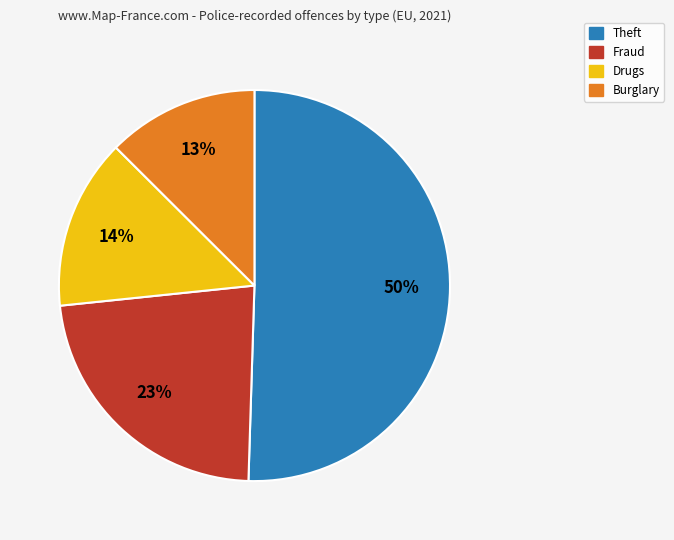

How many slices are in this pie chart?

4